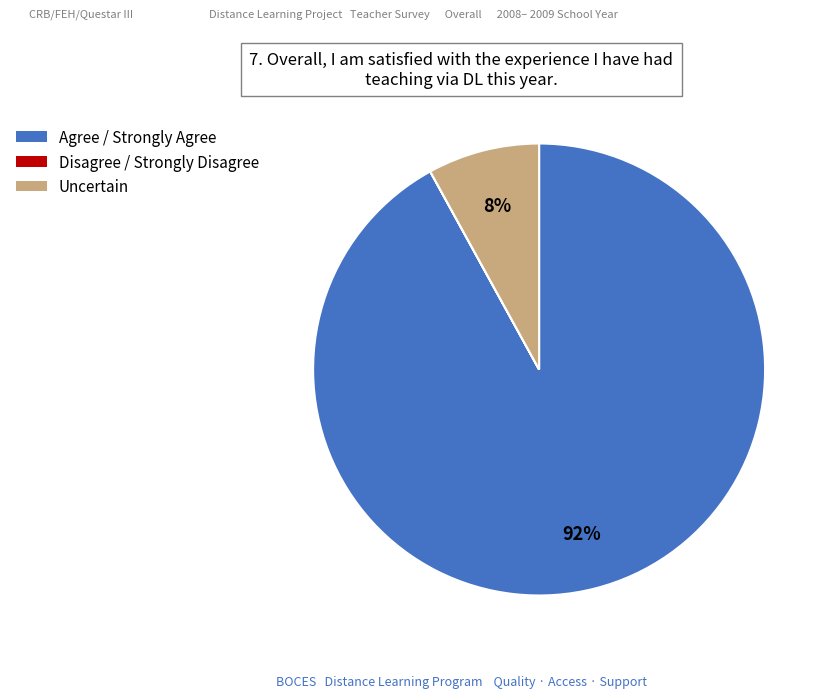

Is there any slice that represents more than half of the pie?

Yes